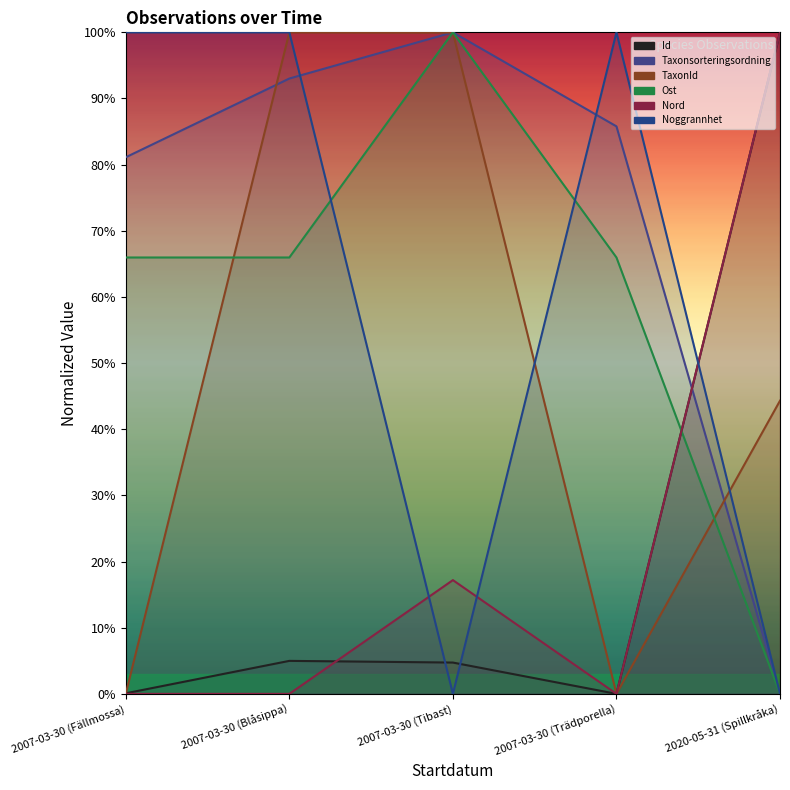

At which category is the sum across all series the highest?

2007-03-30 (Blåsippa)